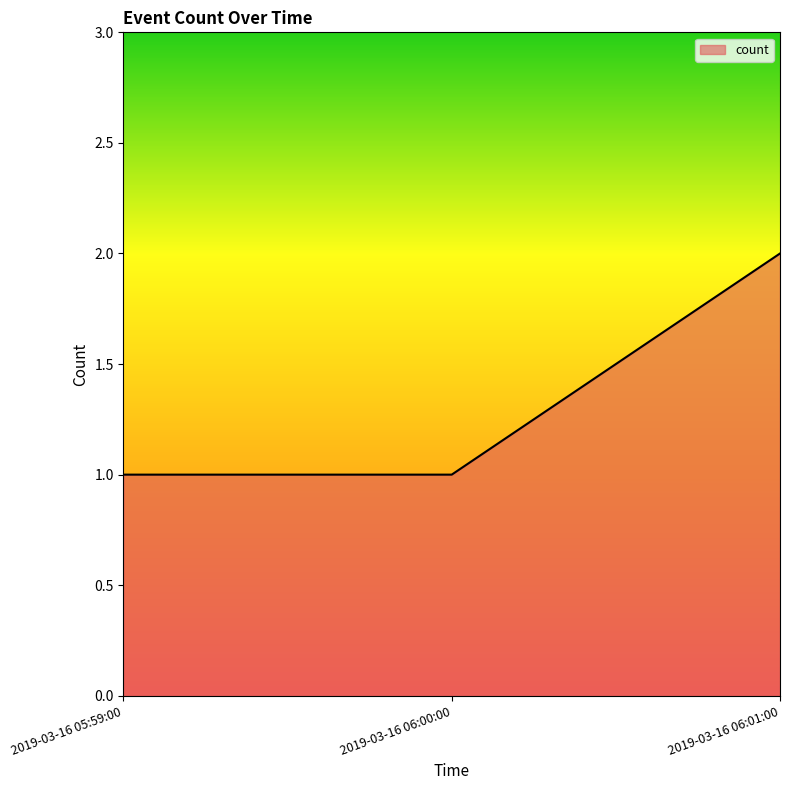

What is the sum of the values at 2019-03-16 06:01:00 and 2019-03-16 05:59:00?

3